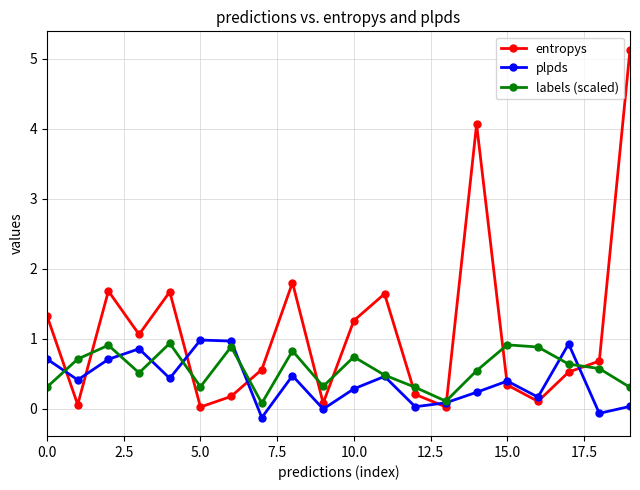

List the series in order of their overall mean, lowest first.

plpds, labels (scaled), entropys